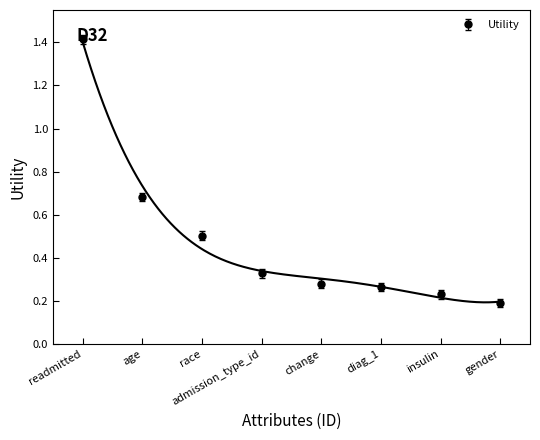

What is the difference between the maximum and second lowest values?

1.2